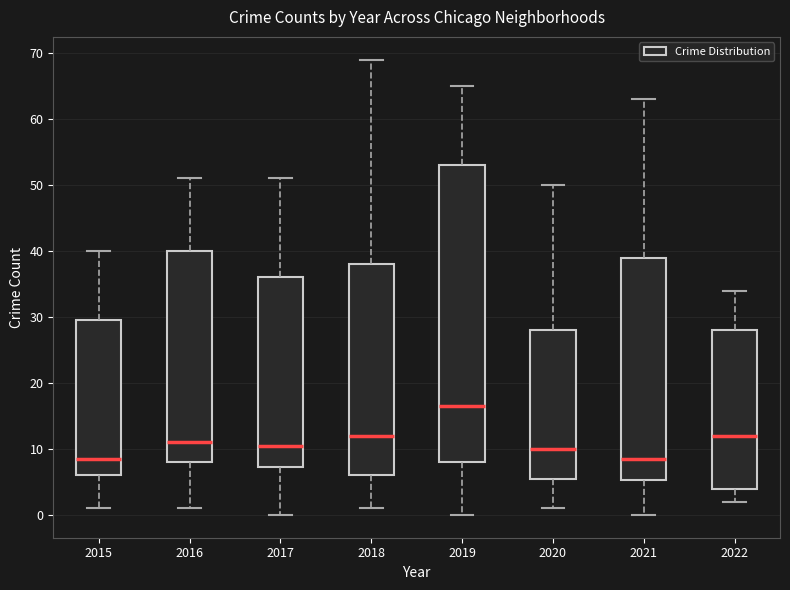

Reading left to right, read every box against the y-axis: the position of its median line, the range the box covers, and the ends of its whiskers. The values are not printed on the chart, so give them approximately, as read against the axis.

2015: median 9, box 6 to 30, whiskers 1 to 40
2016: median 11, box 8 to 40, whiskers 1 to 51
2017: median 11, box 7 to 36, whiskers 0 to 51
2018: median 12, box 6 to 38, whiskers 1 to 69
2019: median 17, box 8 to 53, whiskers 0 to 65
2020: median 10, box 6 to 28, whiskers 1 to 50
2021: median 9, box 5 to 39, whiskers 0 to 63
2022: median 12, box 4 to 28, whiskers 2 to 34